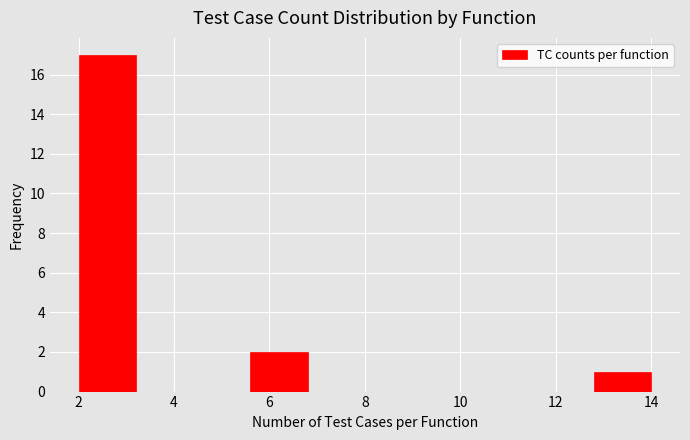

Reading left to right, list every bar in this chart as the range it spans on the x-axis followed by its height. The values are not printed on the chart, so give them approximately, as read against the axis.

2.0 to 3.2: 17
3.2 to 4.4: 0
4.4 to 5.6: 0
5.6 to 6.8: 2
6.8 to 8.0: 0
8.0 to 9.2: 0
9.2 to 10.4: 0
10.4 to 11.6: 0
11.6 to 12.8: 0
12.8 to 14.0: 1